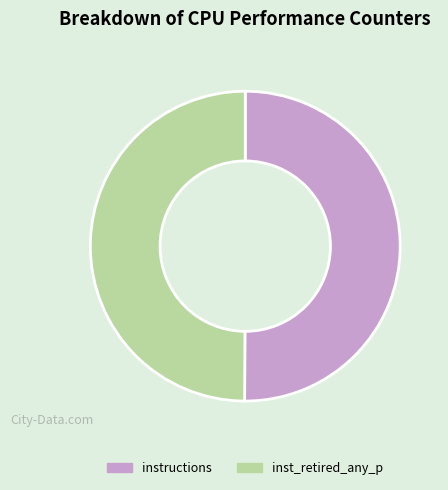

Do inst_retired_any_p and instructions together represent more than half of the pie?

Yes